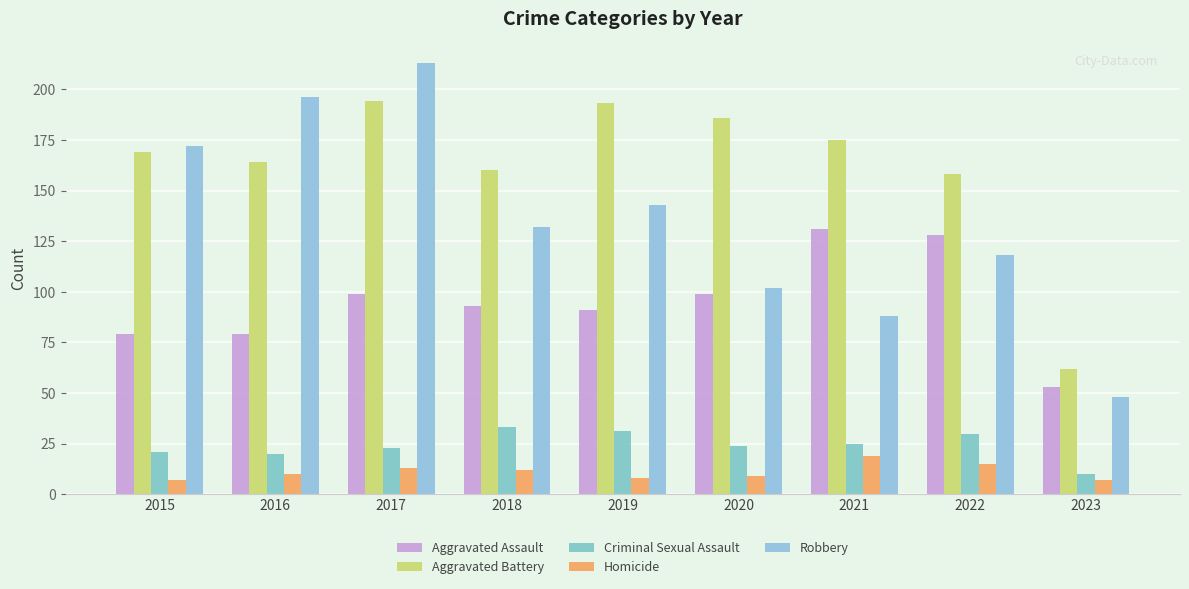

How many categories are shown in the chart?

9